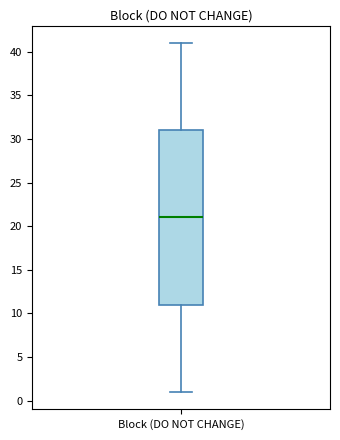

Read this box plot against the y-axis: the position of the median line, the range covered by the box, and the ends of both whiskers. The values are not printed on the chart, so give them approximately, as read against the axis.

median 21, box 11 to 31, whiskers 1 to 41